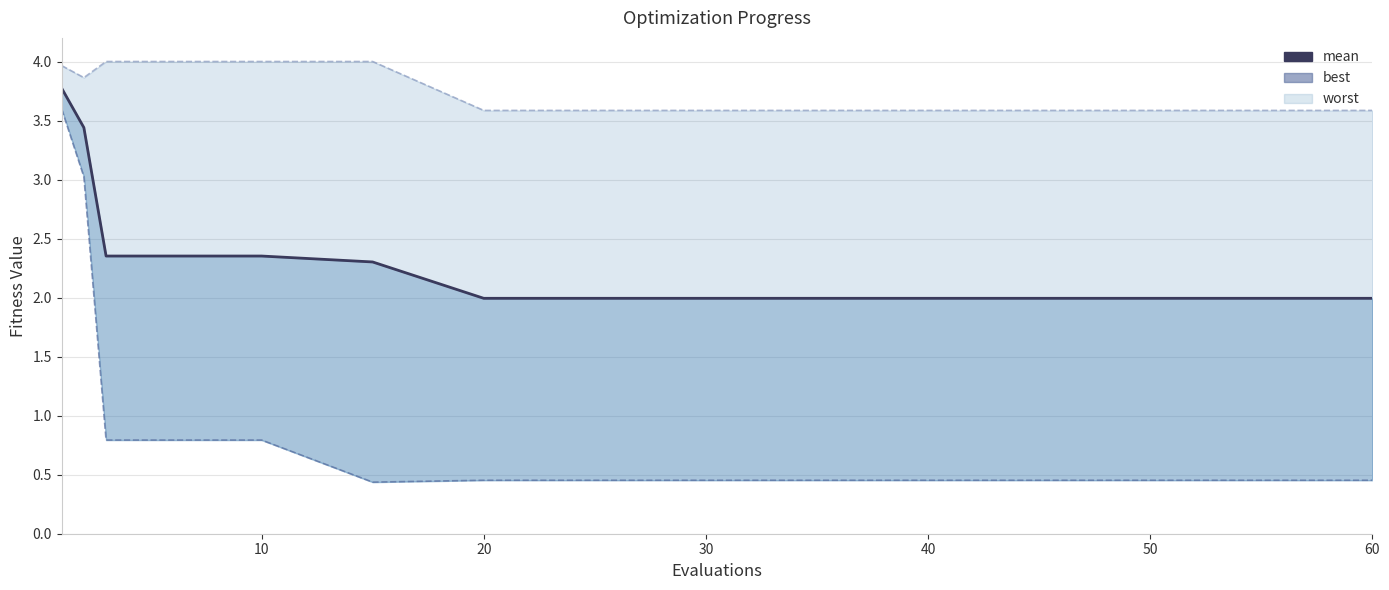

True or false: there are more than 2 points higher than both neighbors.

False